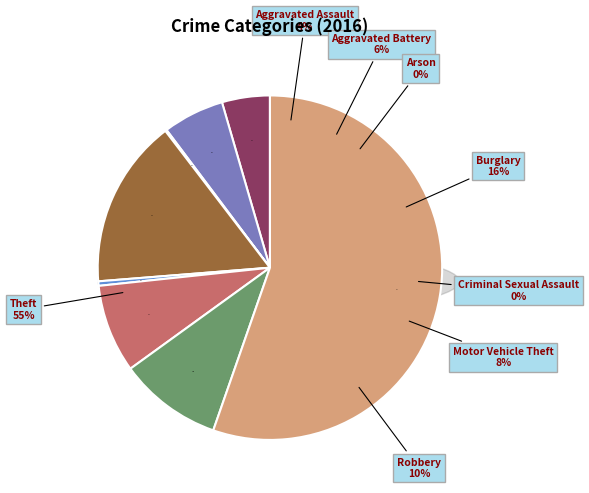

The Aggravated Assault slice represents 1% of the pie. True or false?

False